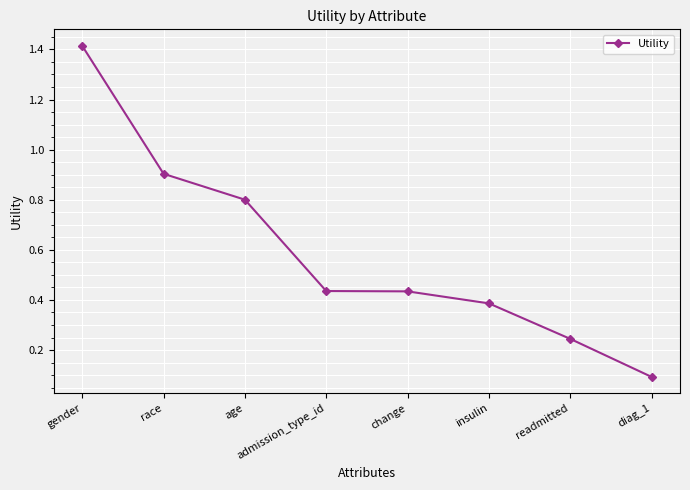

The chart shows a value of 0.4 at race. True or false?

False